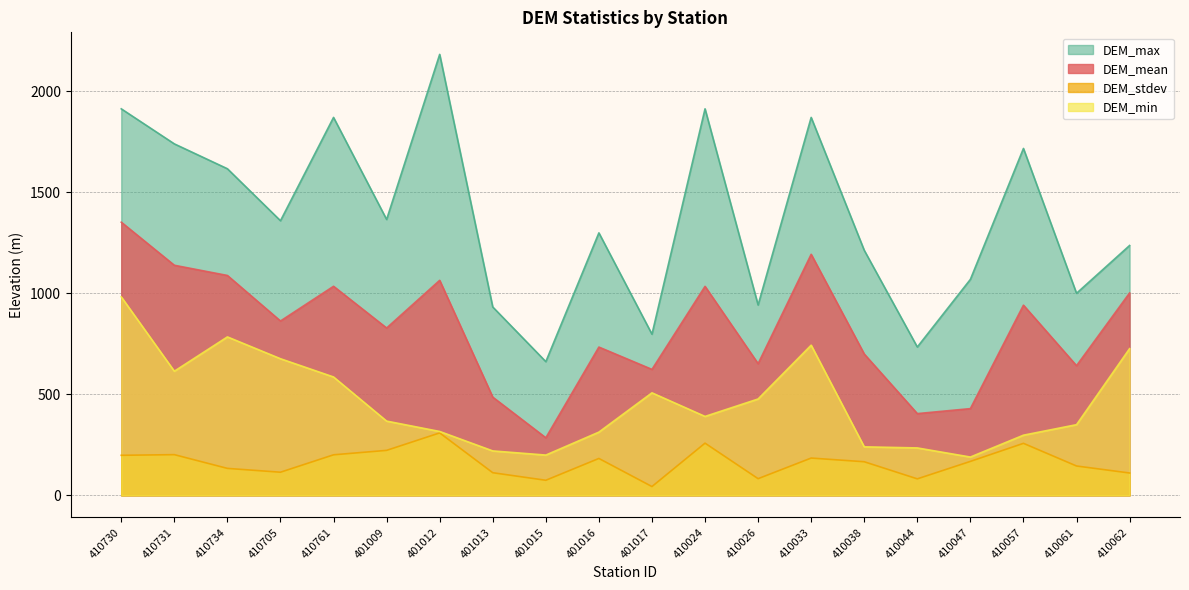

Which category has the highest value in the DEM_min series?

410730